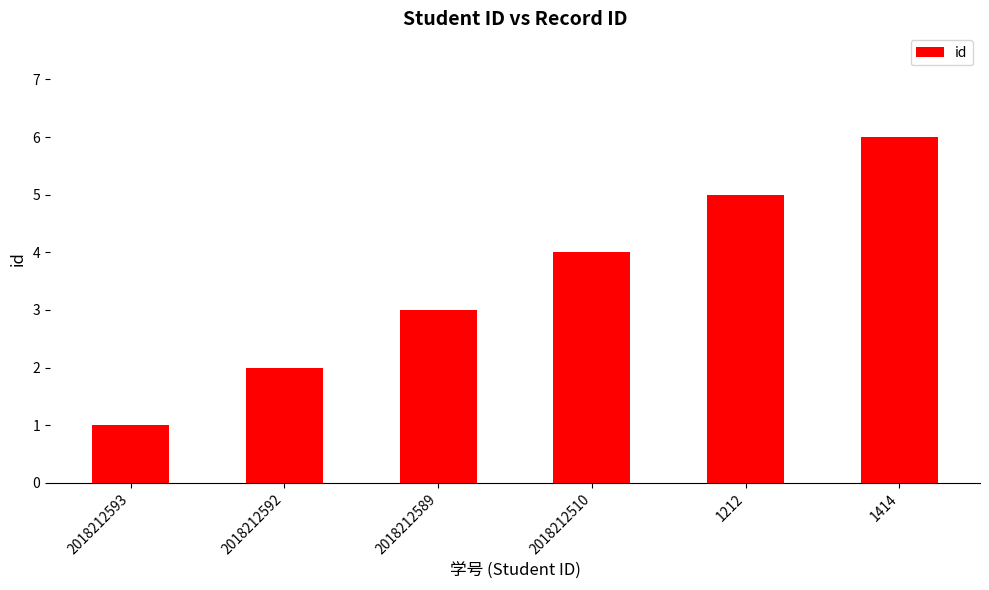

What is the change in value from 2018212593 to 2018212589?

+2